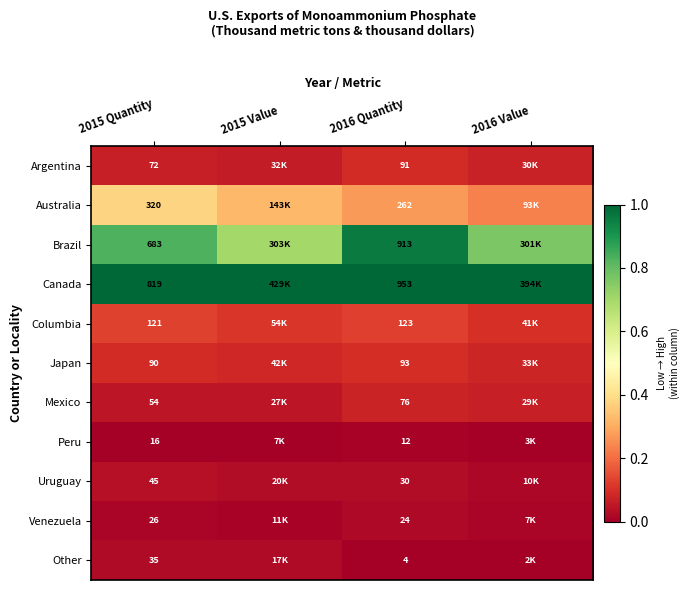

Is the value of Mexico at 2016 Quantity greater than the value of Uruguay at 2015 Quantity?

Yes